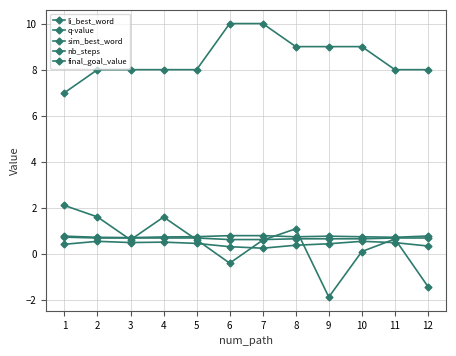

How many data points does each series have?

12